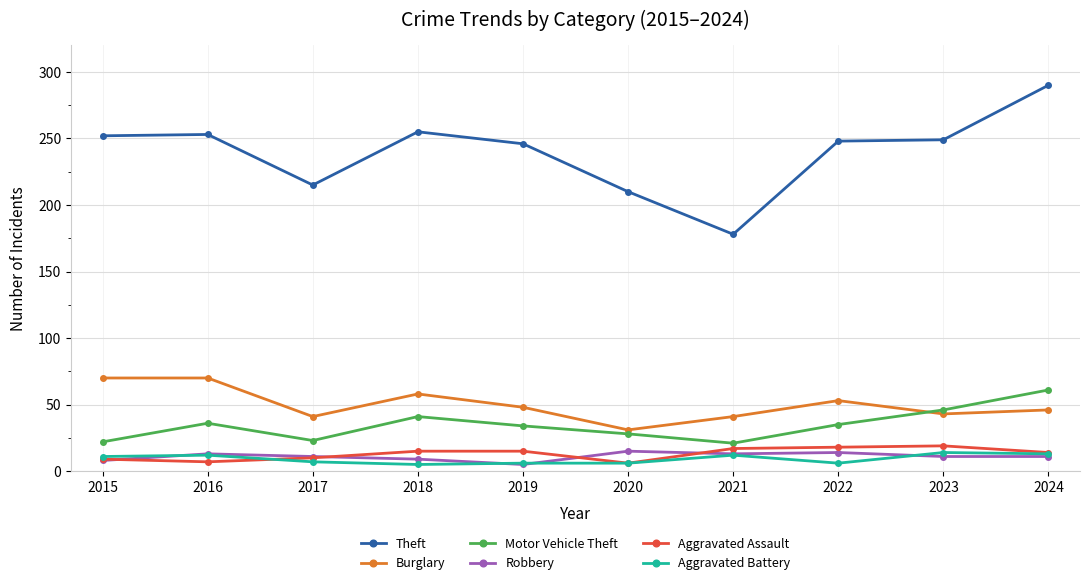

What is the approximate value of Burglary at 2022?

53